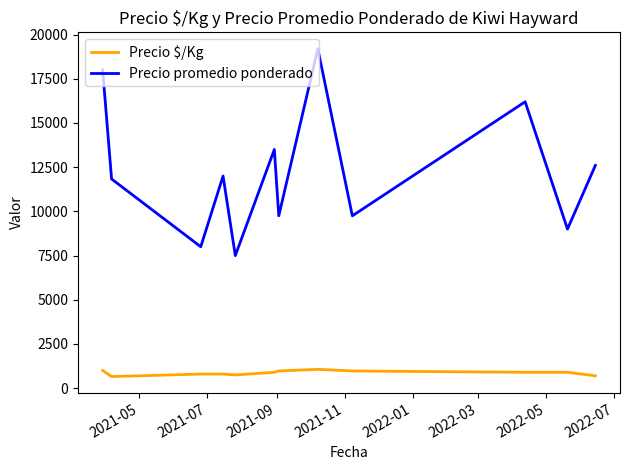

What is the minimum value shown in the chart?

657.3